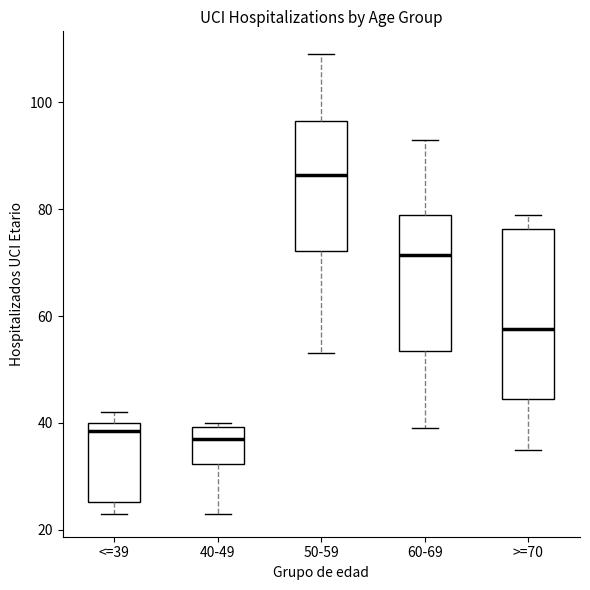

Reading left to right, transcribe this box plot: for each box, give where its median line is, the range the box spans, and where its two whiskers end, as read against the y-axis. The values are not printed on the chart, so give them approximately, as read against the axis.

<=39: median 38, box 26 to 40, whiskers 24 to 42
40-49: median 38, box 32 to 40, whiskers 24 to 40 (just above the box's upper edge)
50-59: median 86, box 72 to 96, whiskers 54 to 110
60-69: median 72, box 54 to 80, whiskers 40 to 94
>=70: median 58, box 44 to 76, whiskers 36 to 80